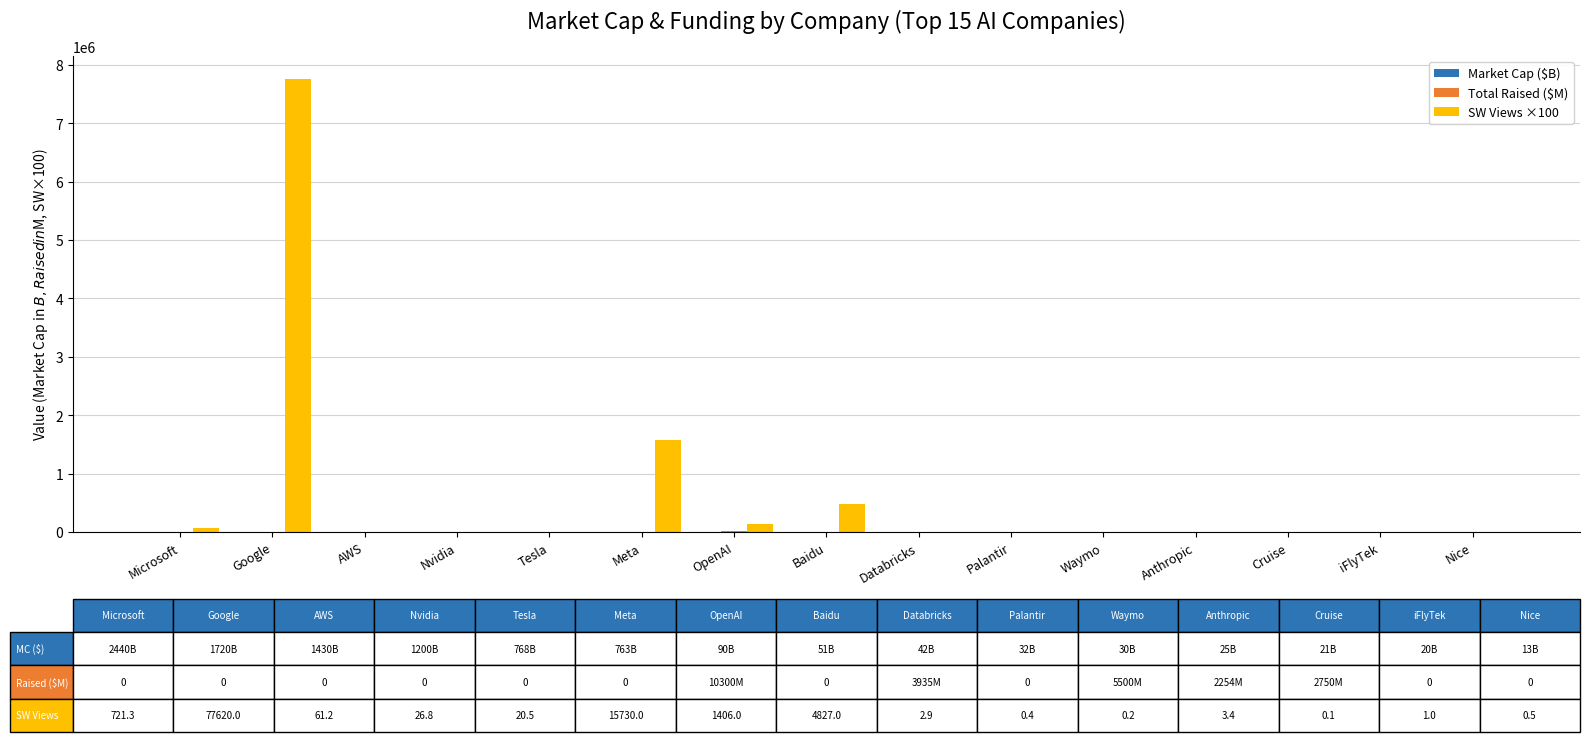

At which category is the sum across all series the highest?

Google